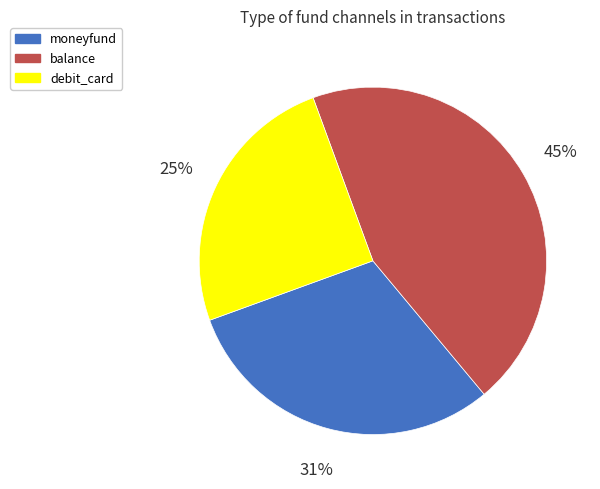

Between balance and moneyfund, which is larger?

balance